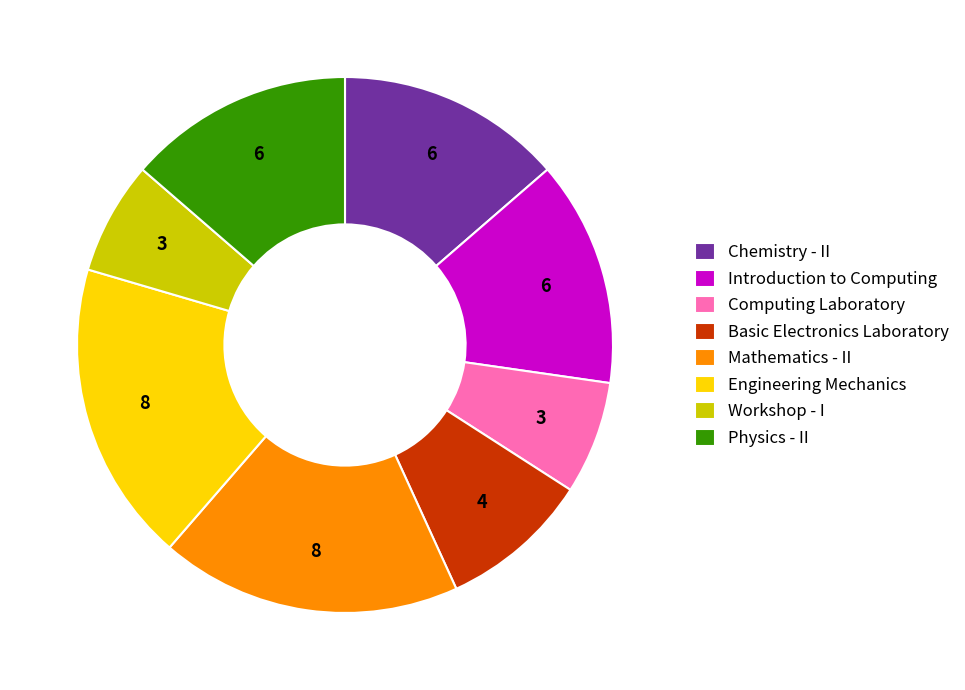

Between Introduction to Computing and Engineering Mechanics, which is larger?

Engineering Mechanics